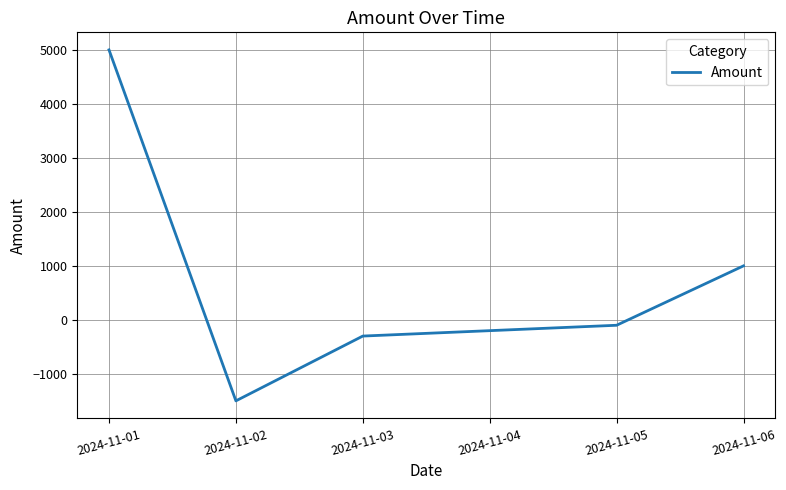

Where is the data nearest to the value 1750?

2024-11-06